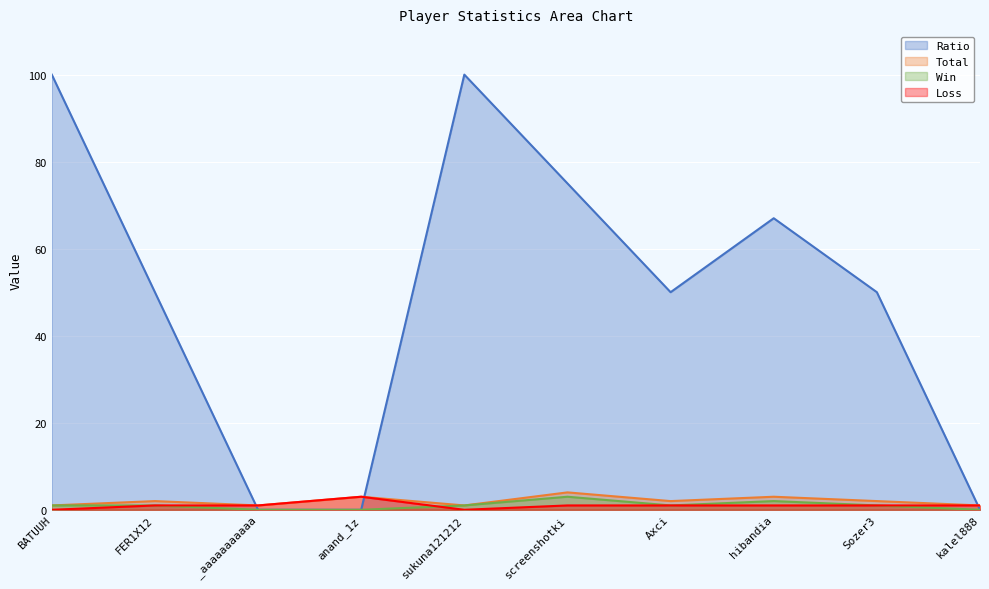

The value of Total at kalel888 is 1. True or false?

False